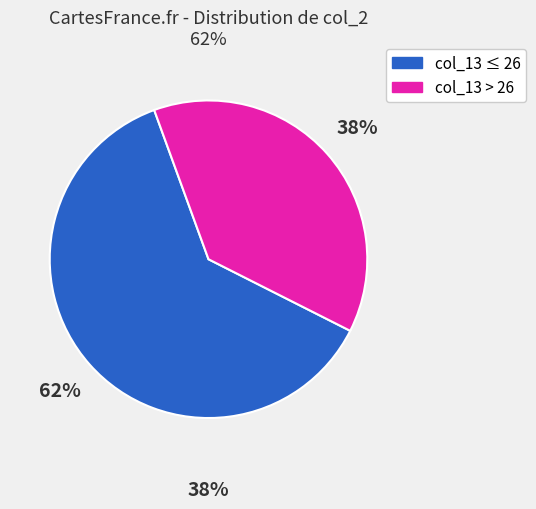

Is there any slice that represents more than half of the pie?

Yes